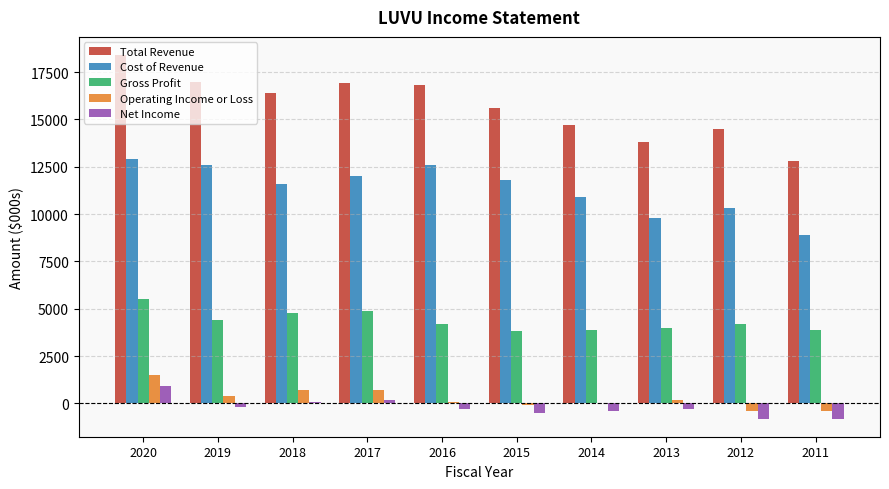

Is it true that Gross Profit equals 4200 at 2016?

True